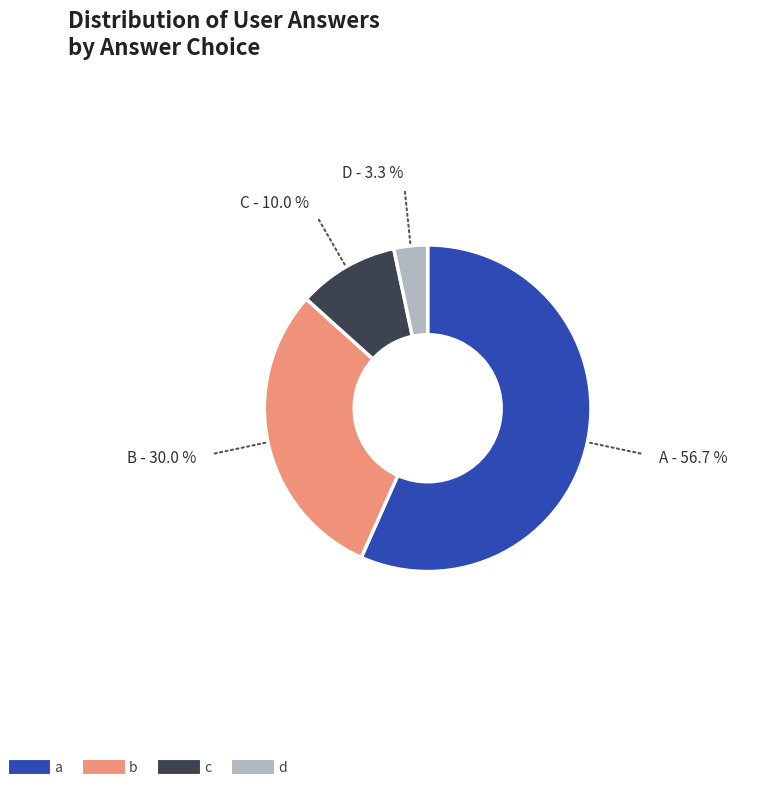

What is the largest slice in the pie chart?

a